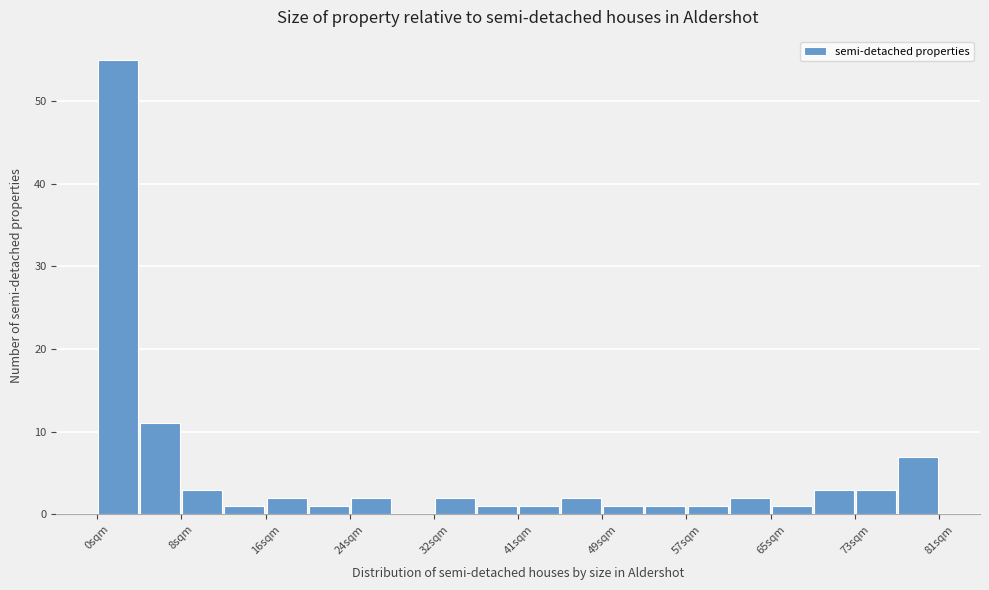

Reading left to right, transcribe this chart: for each bar, give the range it covers on the x-axis and its height. Neither the bar edges nor the heights are printed on the chart, so give them approximately, as read against the axes.

0 to 4: 55
4 to 8: 11
8 to 12: 3
12 to 16: 1
16 to 20: 2
20 to 24: 1
24 to 28: 2
28 to 32: 0
32 to 36: 2
36 to 41: 1
41 to 45: 1
45 to 49: 2
49 to 53: 1
53 to 57: 1
57 to 61: 1
61 to 65: 2
65 to 69: 1
69 to 73: 3
73 to 77: 3
77 to 81: 7